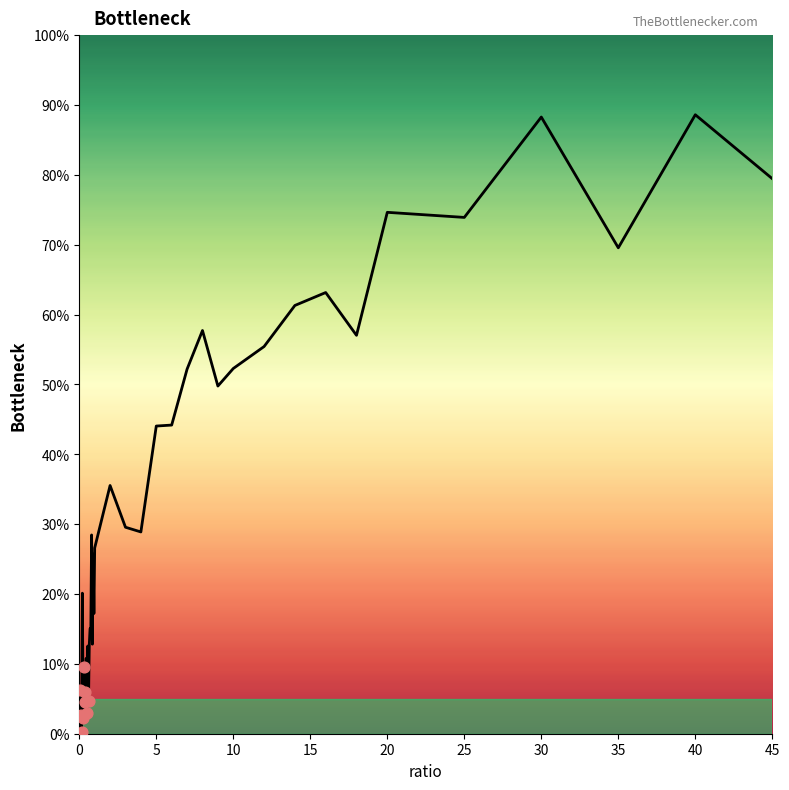

What is the greatest value displayed?

88.6